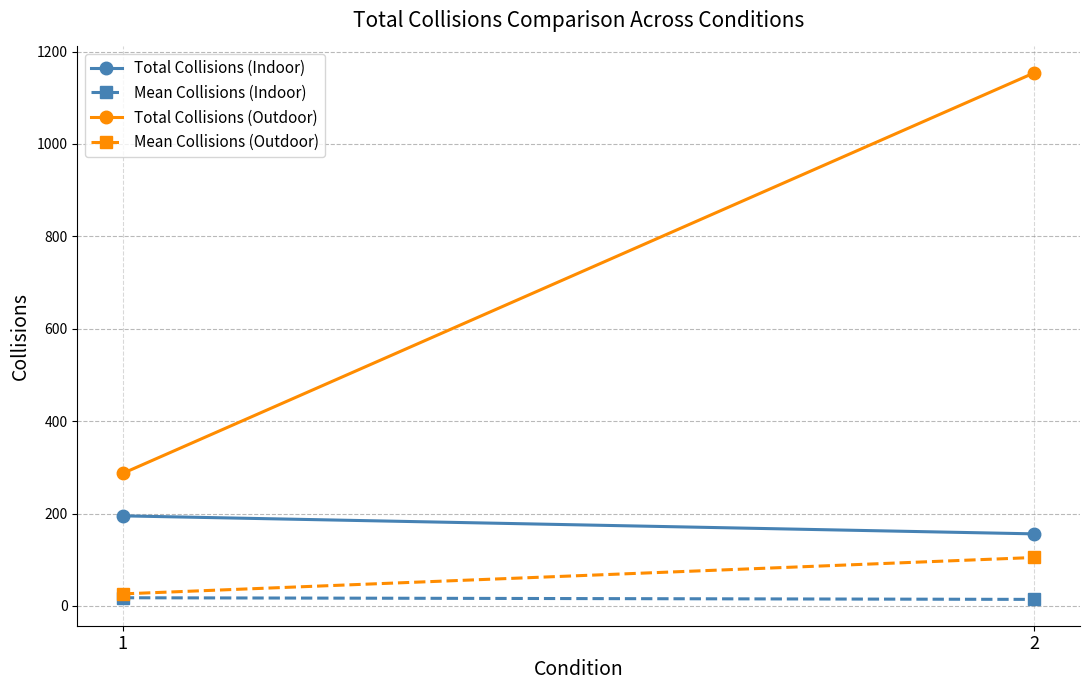

What is the minimum value for Total Collisions (Indoor)?

156.0